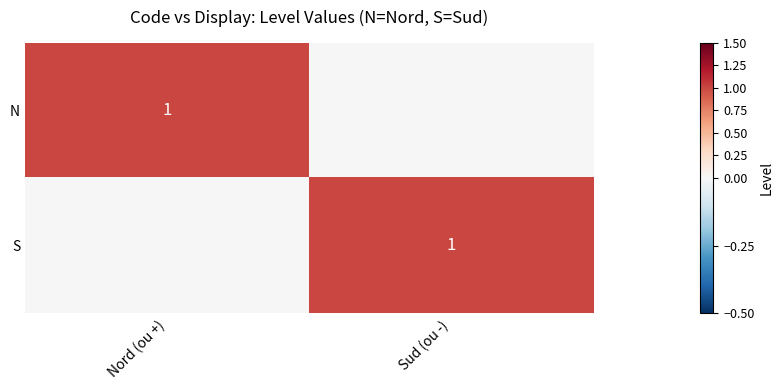

Is it true that N equals 1 at Nord (ou +)?

True